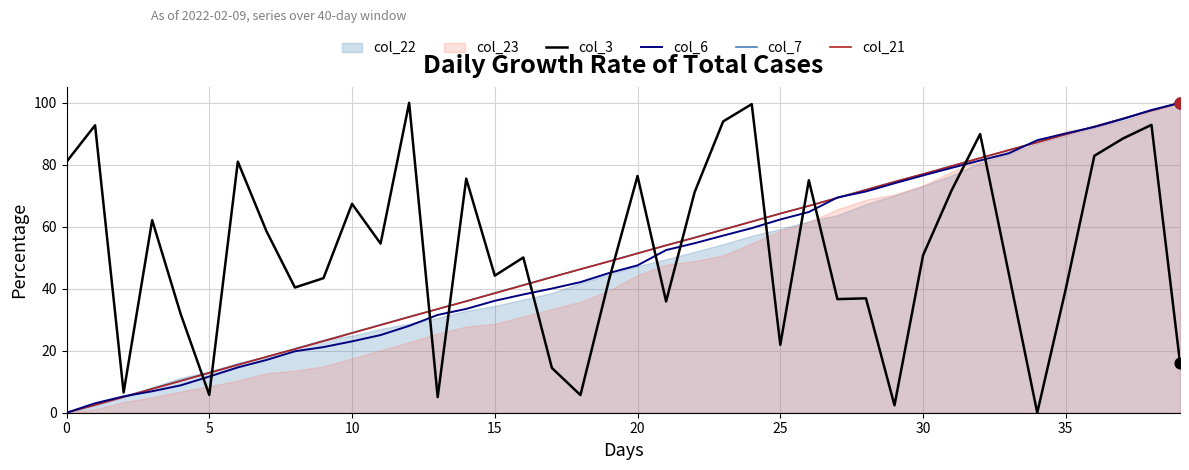

What is the total value across all series at 13?

103.5